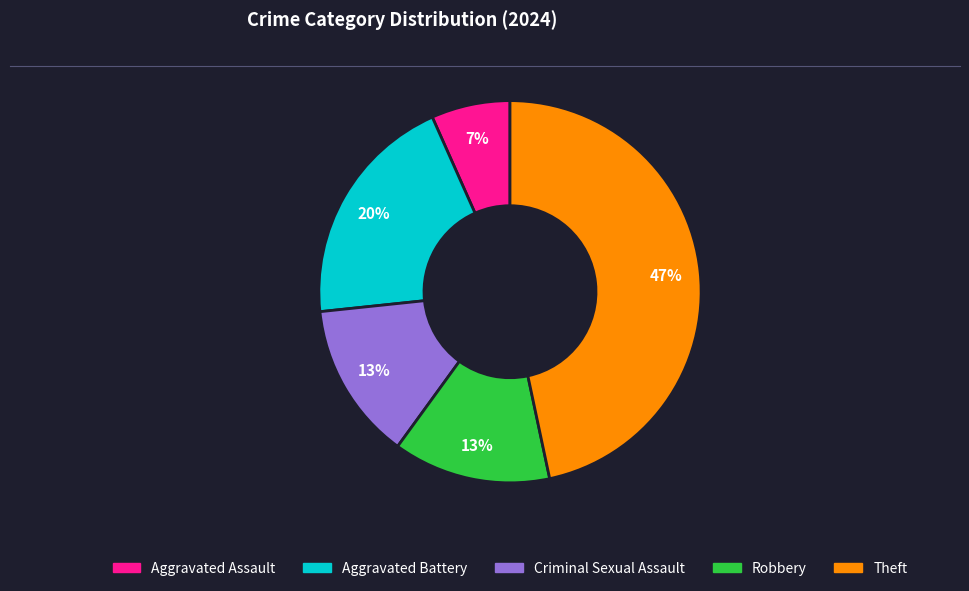

To the nearest percent, what percentage of the pie is Aggravated Battery?

20%